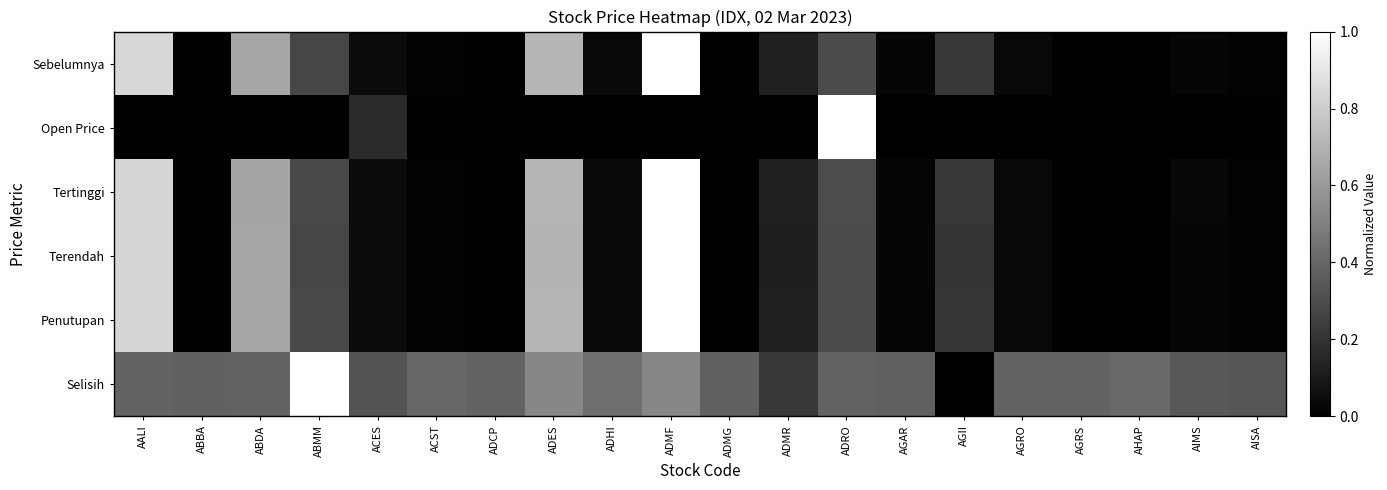

Rank the series at AIMS from lowest to highest value.

Open Price, Terendah, Penutupan, Sebelumnya, Tertinggi, Selisih